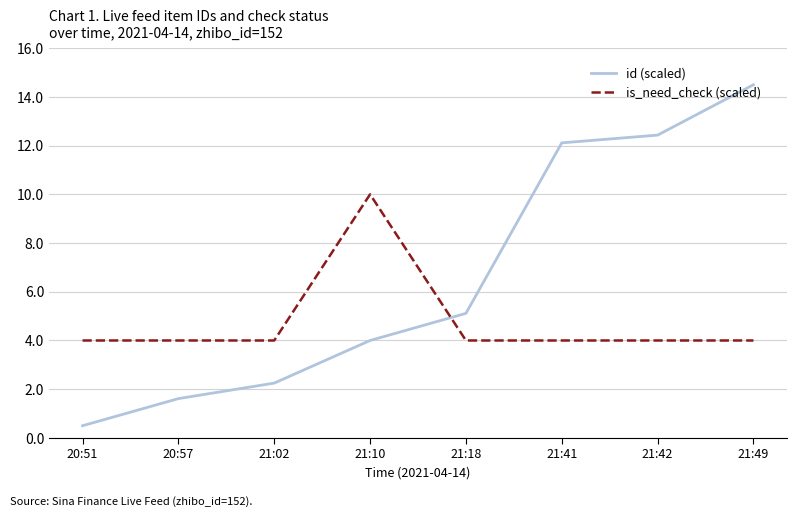

True or false: is_need_check (scaled) has a value of 10.0 at 21:10.

True